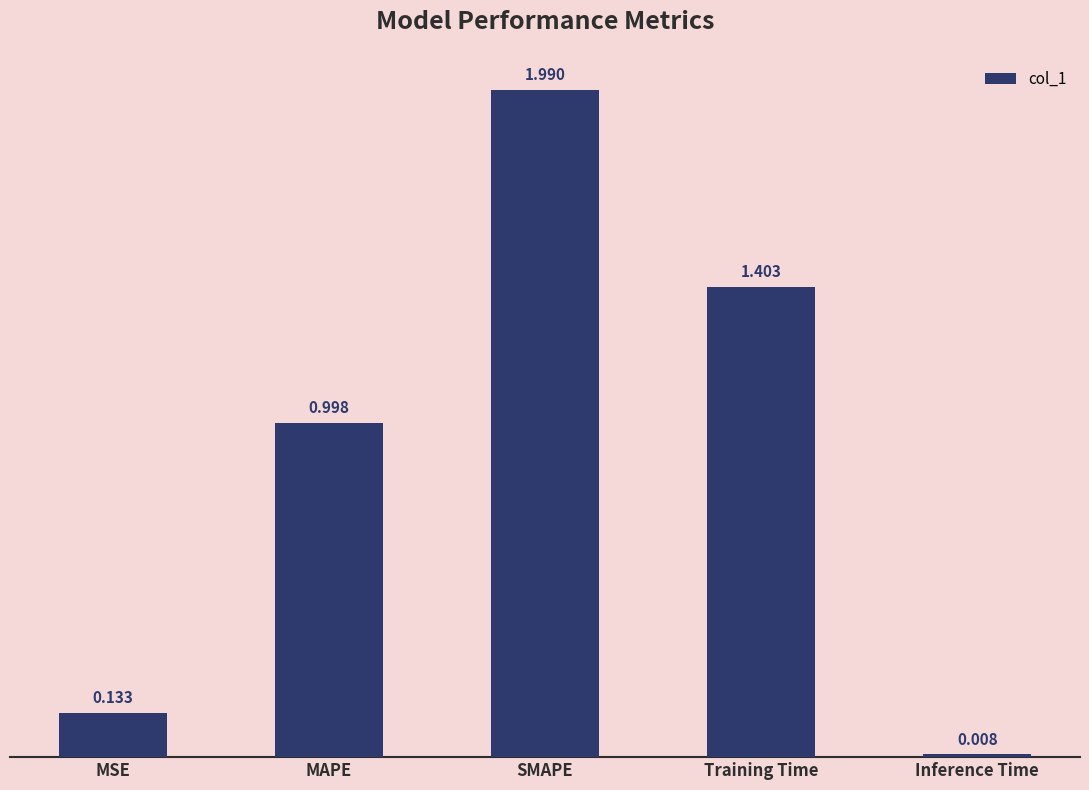

Which has a higher value, Inference Time or MSE?

MSE